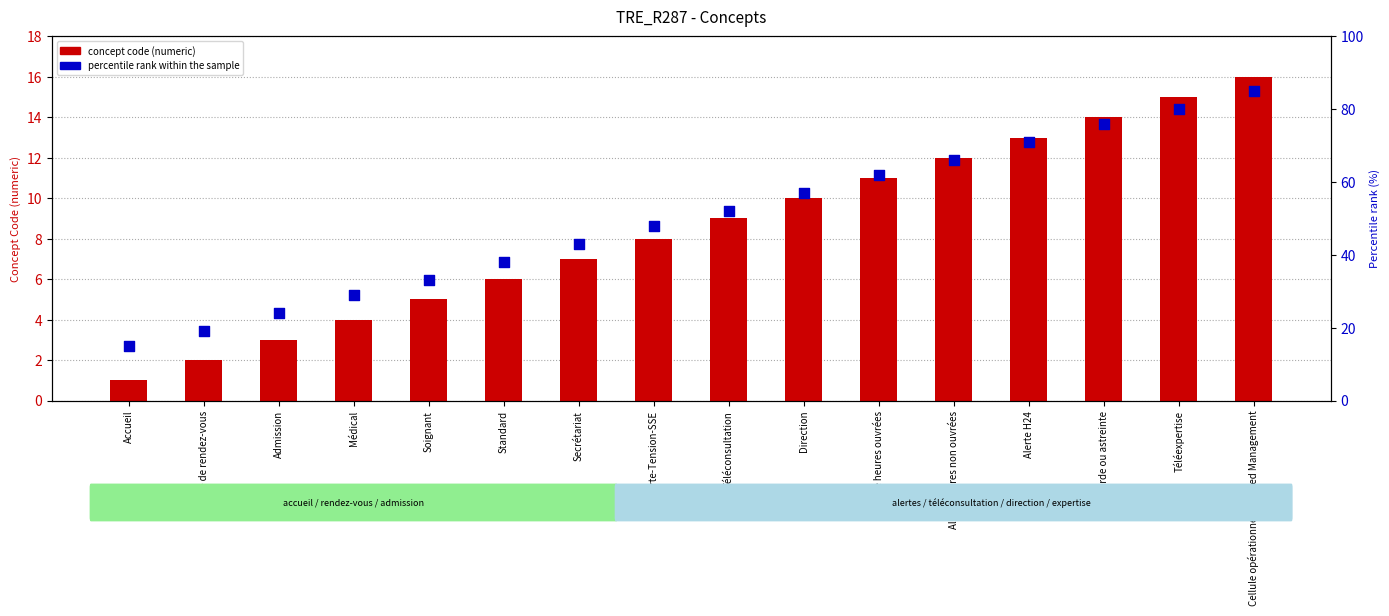

What are all the series names shown in the legend?

concept code (numeric), percentile rank within the sample